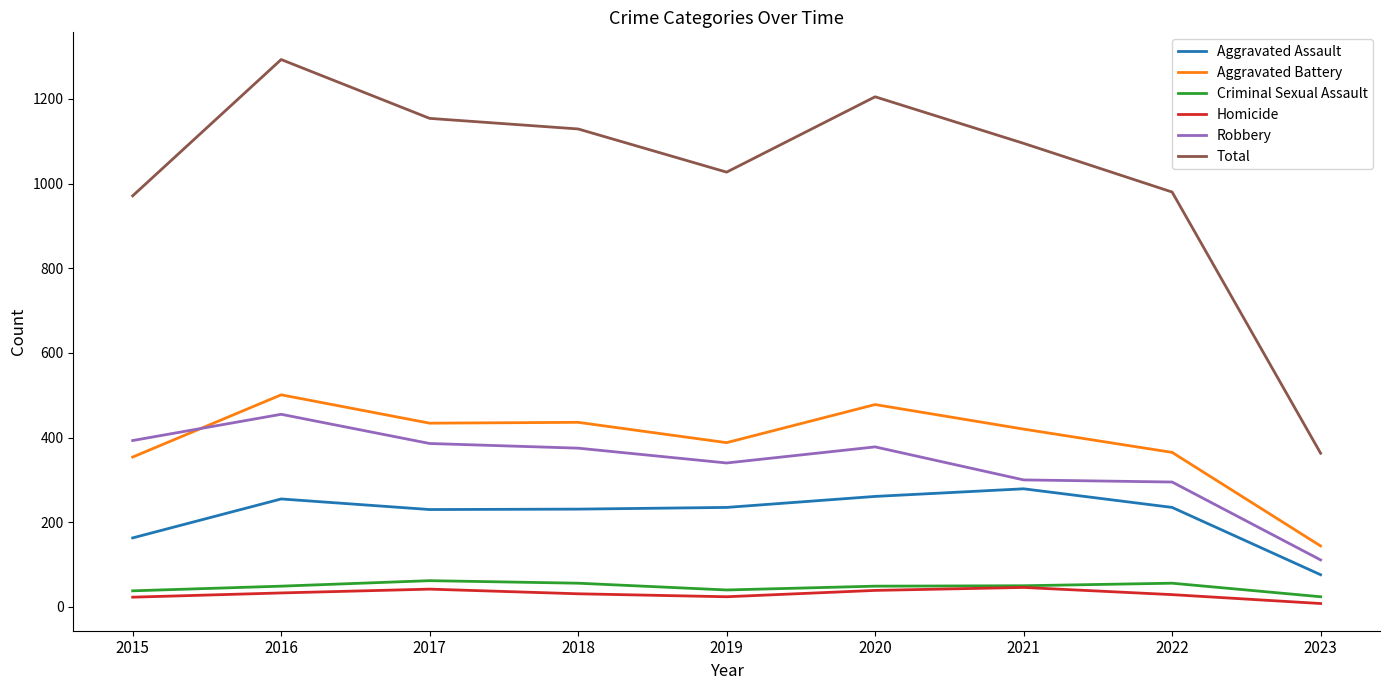

The Total series shows 839 at 2020. True or false?

False